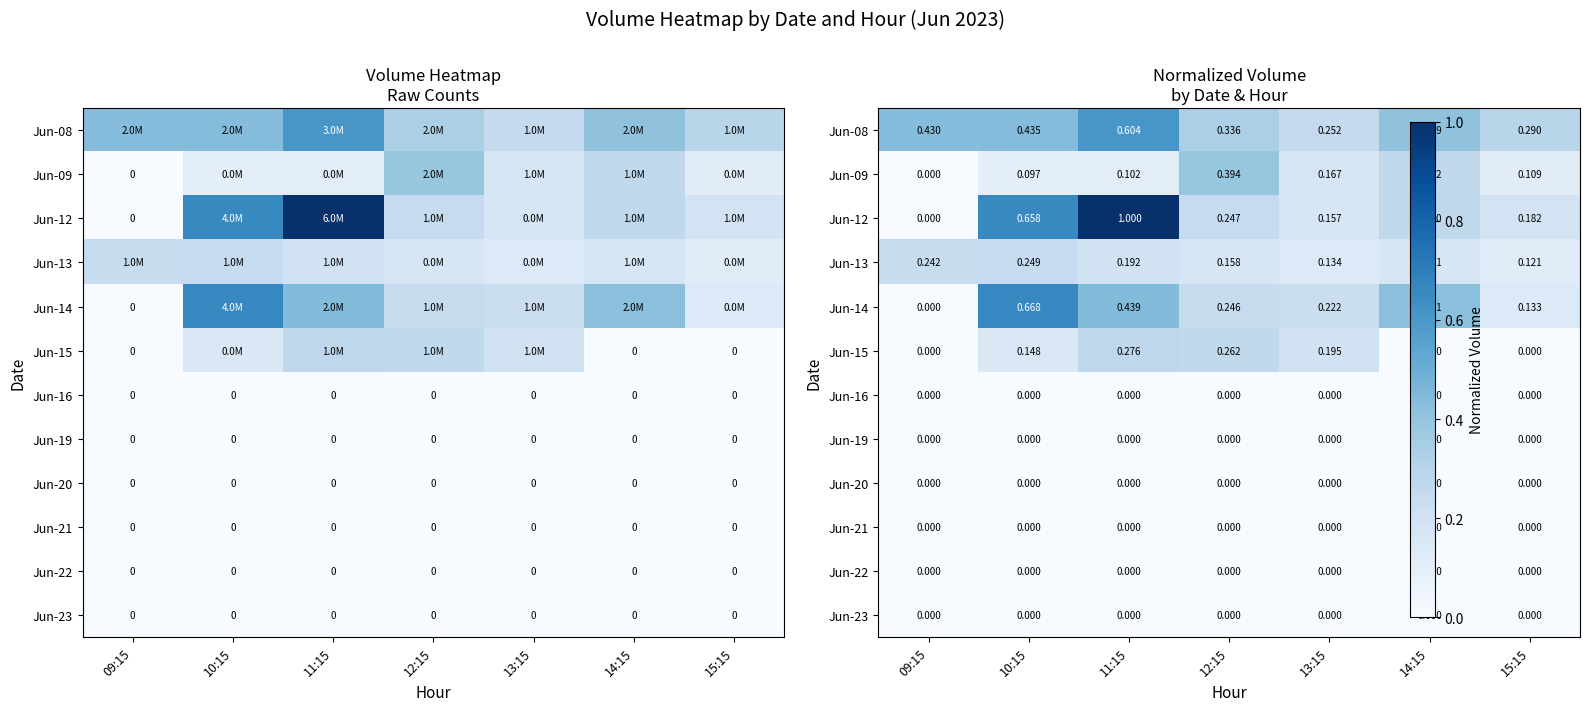

What is the difference between the maximum and minimum values in the Jun-08 series?

0.4